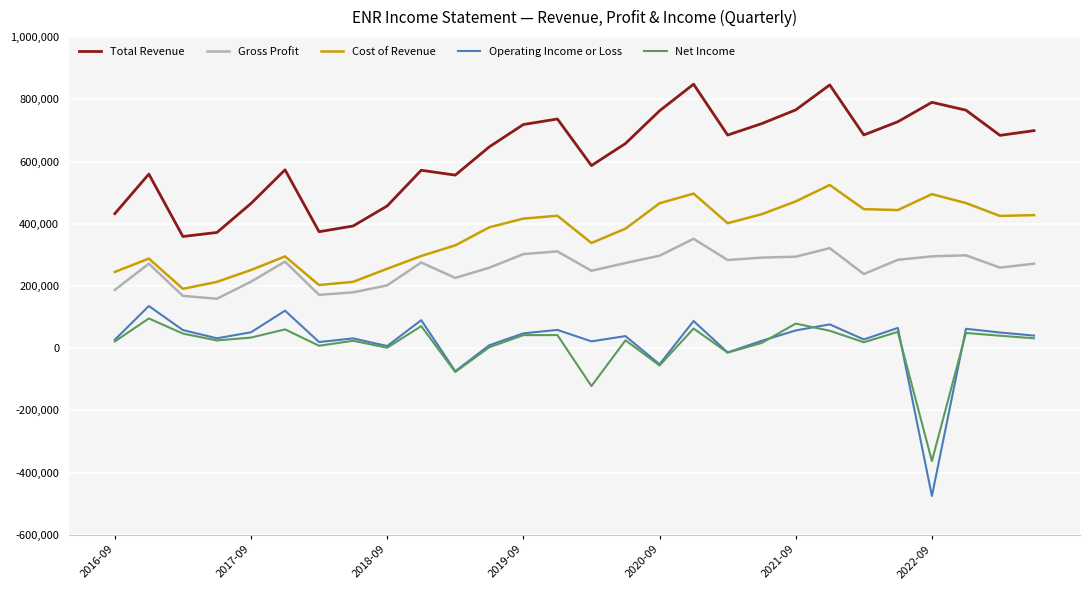

List the series in order of their peak value, lowest first.

Net Income, Operating Income or Loss, Gross Profit, Cost of Revenue, Total Revenue